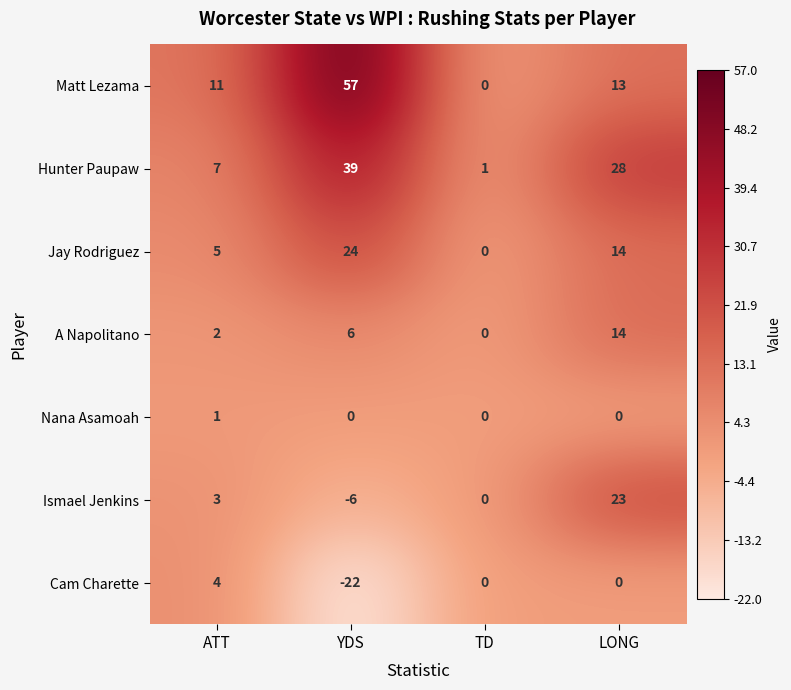

Is it true that Jay Rodriguez equals 3 at ATT?

False